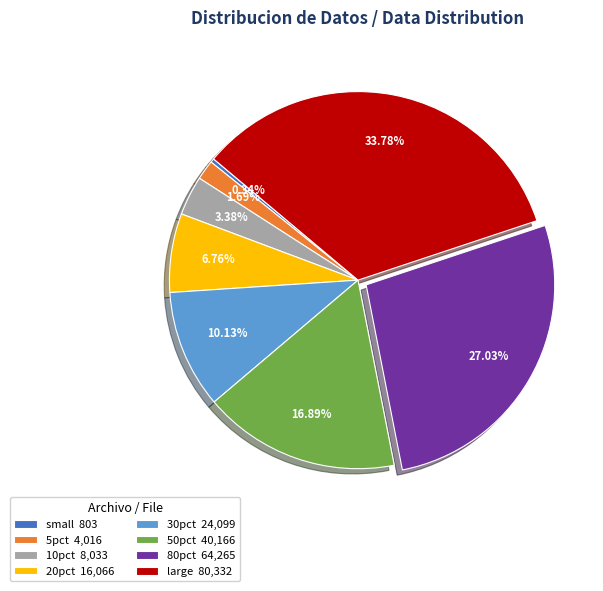

True or false: 10pct accounts for 3% of the total.

True